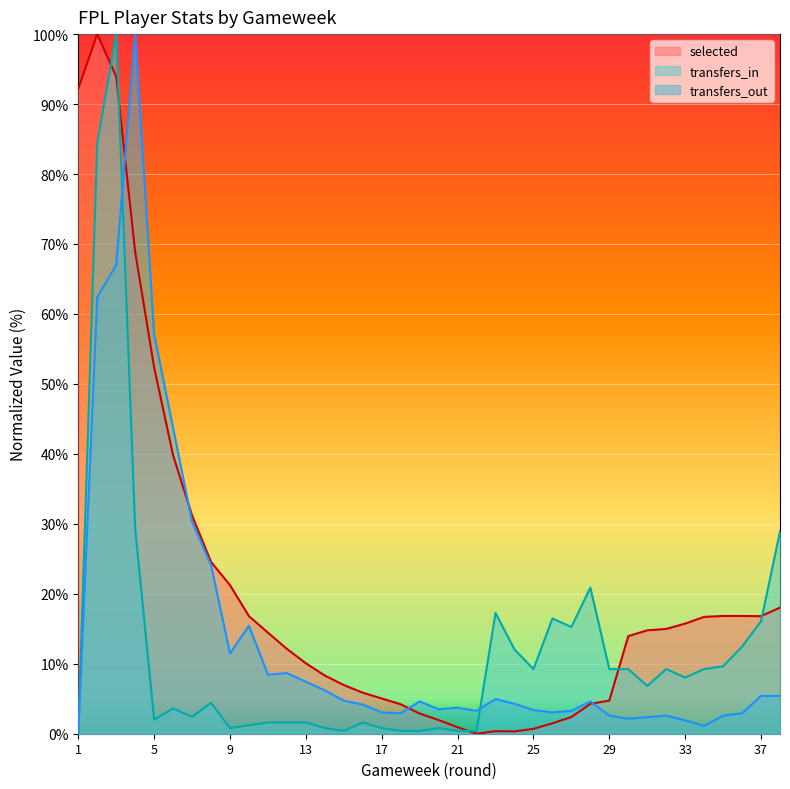

The value of selected at 24 is 0.5. True or false?

False